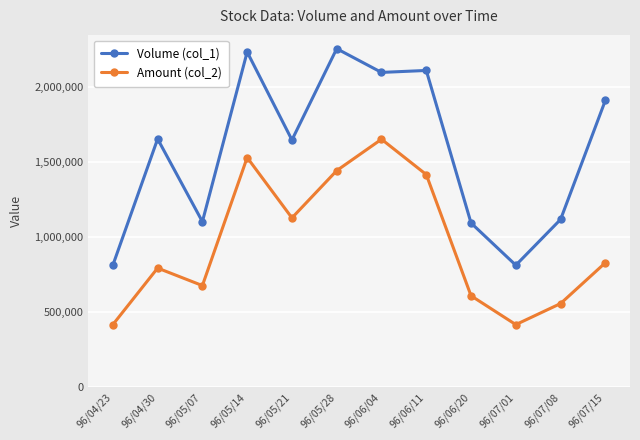

True or false: Amount (col_2) and Volume (col_1) intersect in this chart.

False